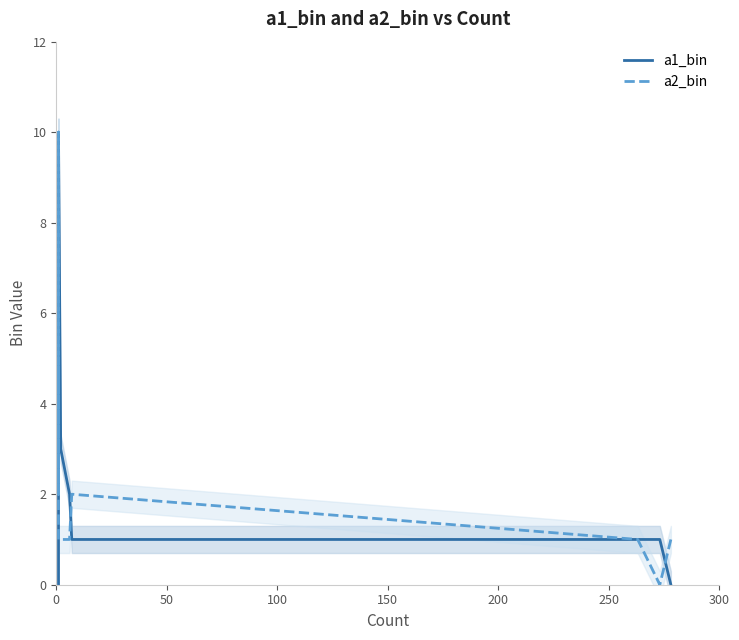

List the series in order of their overall mean, highest first.

a2_bin, a1_bin